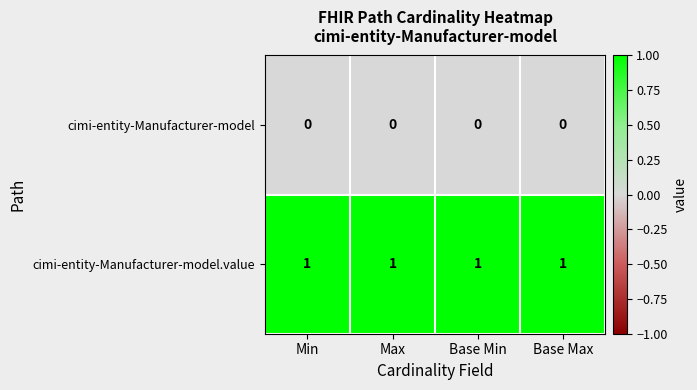

Is the value of cimi-entity-Manufacturer-model at Max greater than the value of cimi-entity-Manufacturer-model.value at Base Max?

No